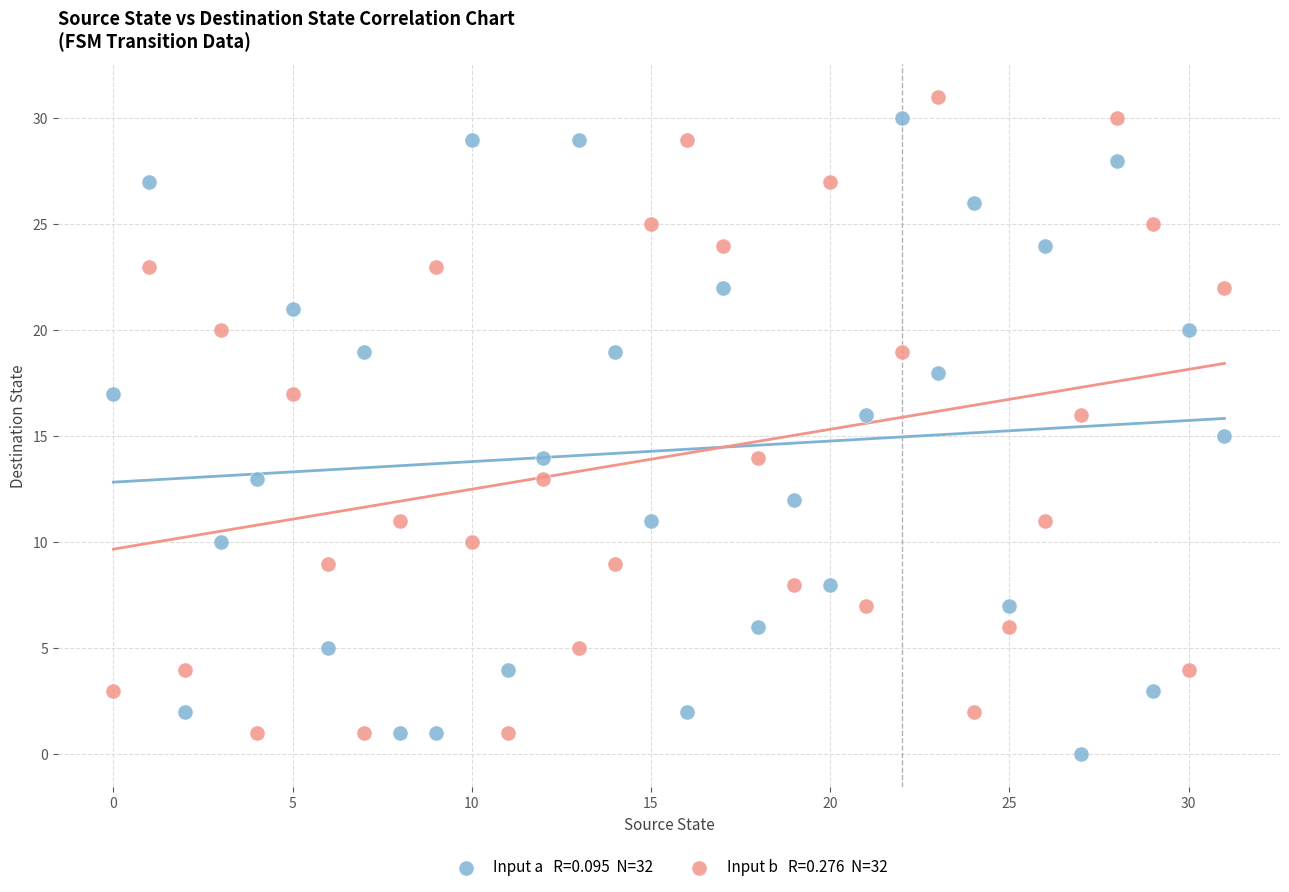

Across all data points, what is the range of Y values (max minus min)?

31